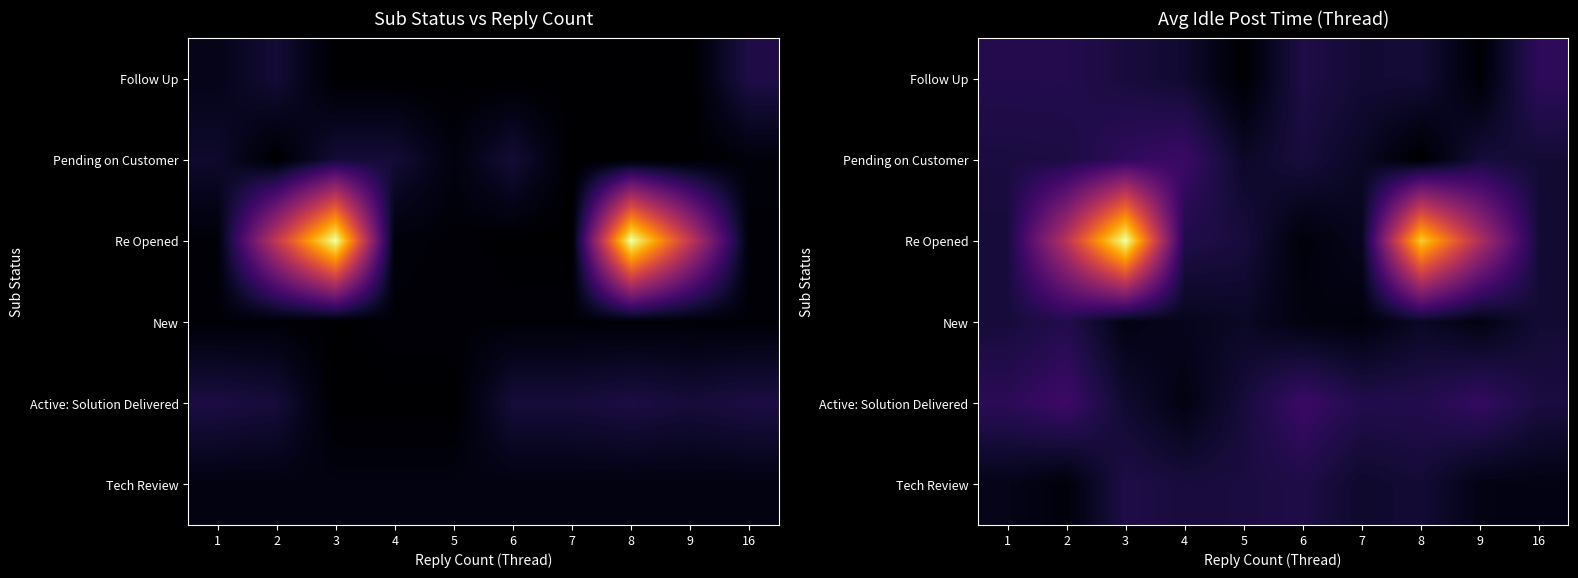

List the labels in order of Tech Review value, largest first.

3, 6, 5, 4, 8, 7, 1, 9, 16, 2